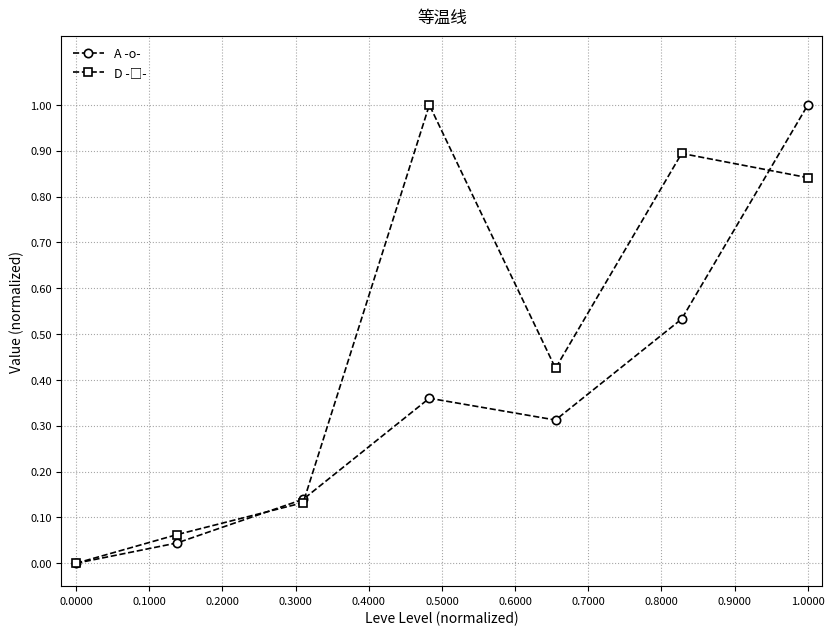

What is the maximum value shown in the chart?

1.0